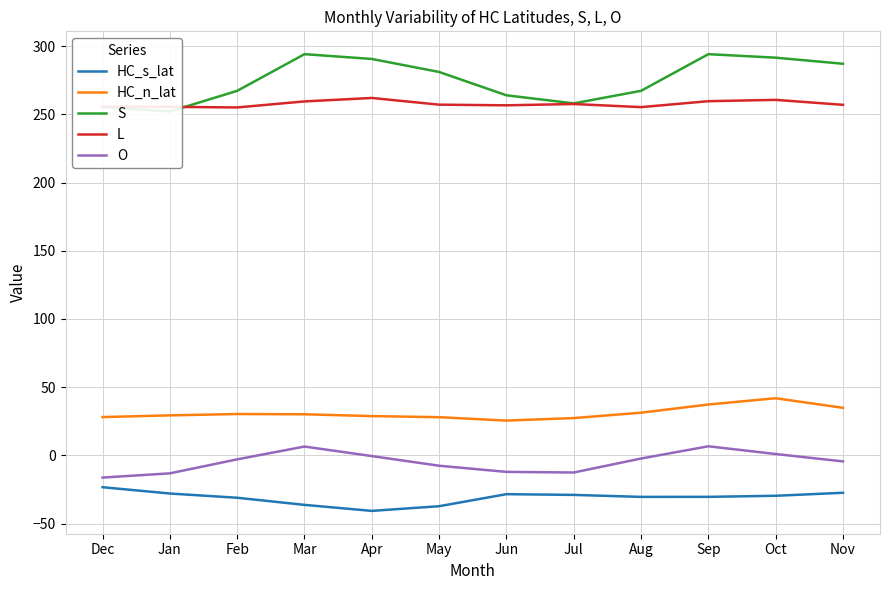

What is the label of the 12th point from the right?

Dec